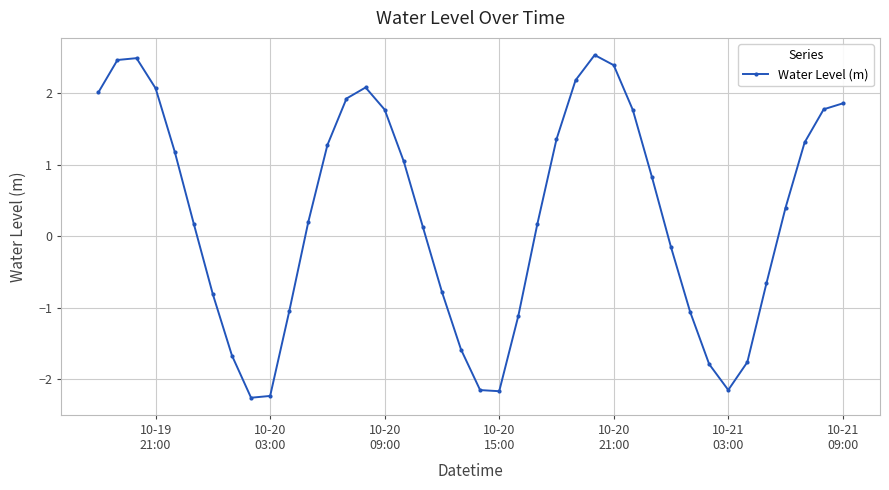

What is the sum of all values?

12.1